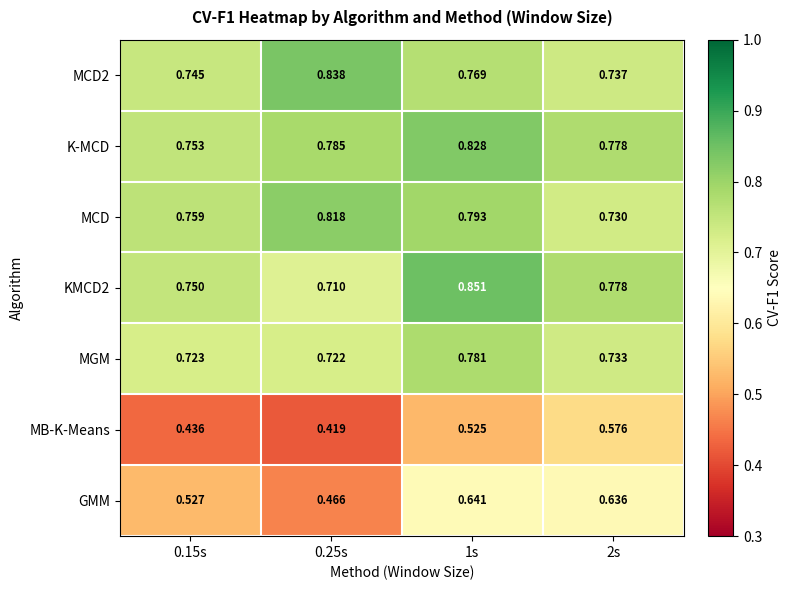

Which series has the widest spread of values?

GMM